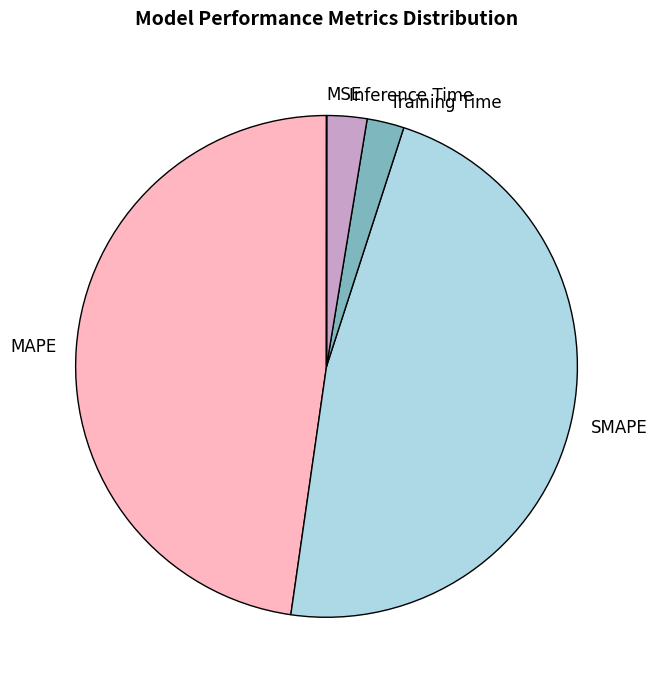

True or false: MAPE accounts for 61% of the total.

False